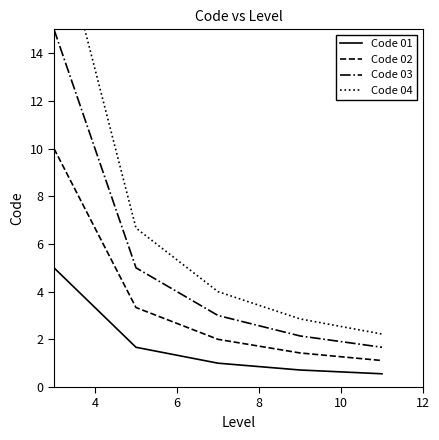

True or false: Code 03 and Code 02 intersect in this chart.

False